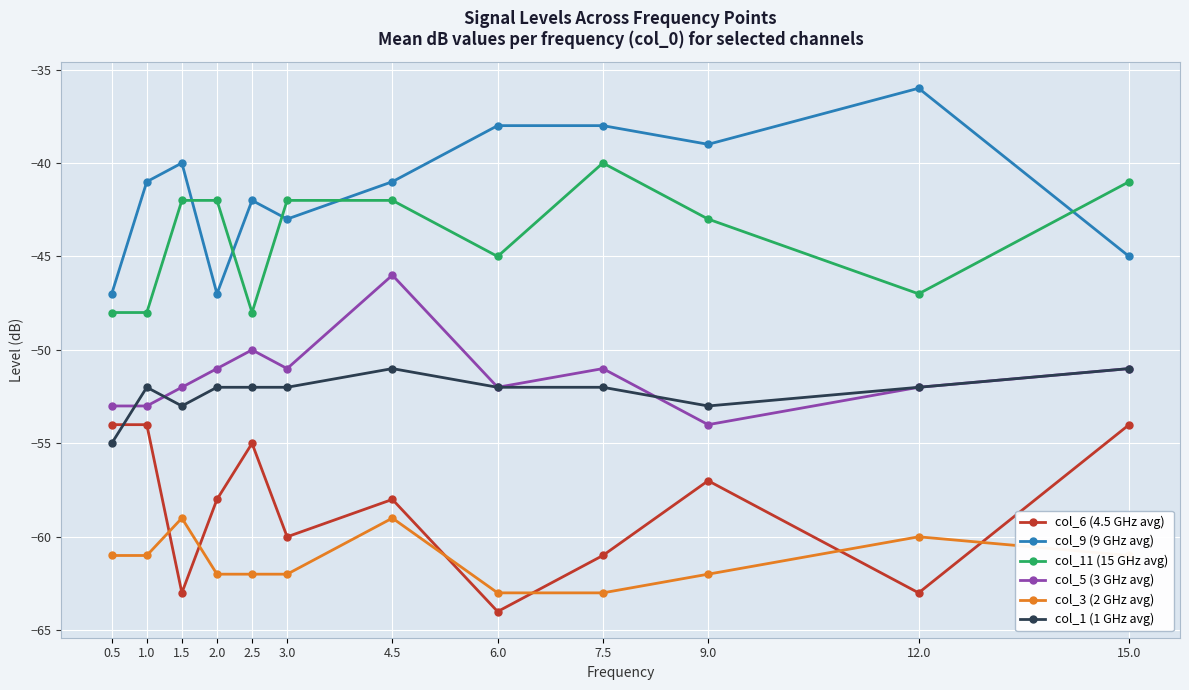

Read the col_11 (15 GHz avg) value at 2.0.

-42